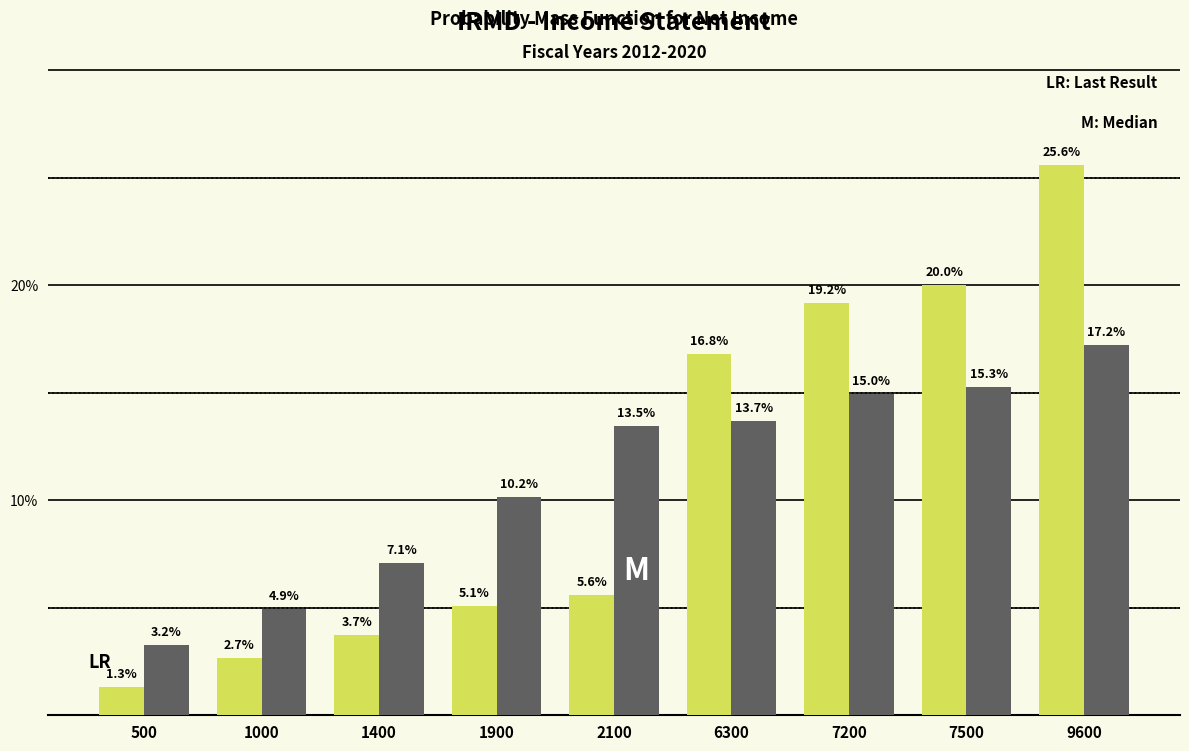

What is the total value across all series at 9600?

42.8